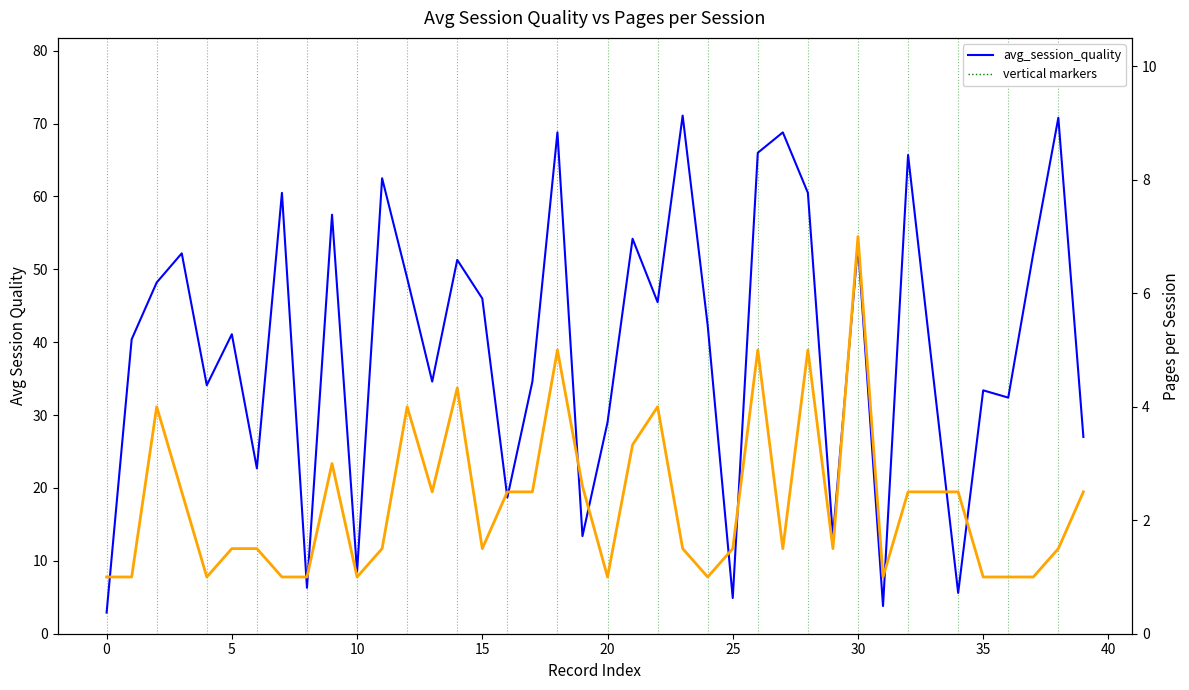

Which category has the lowest value across all series?

−5